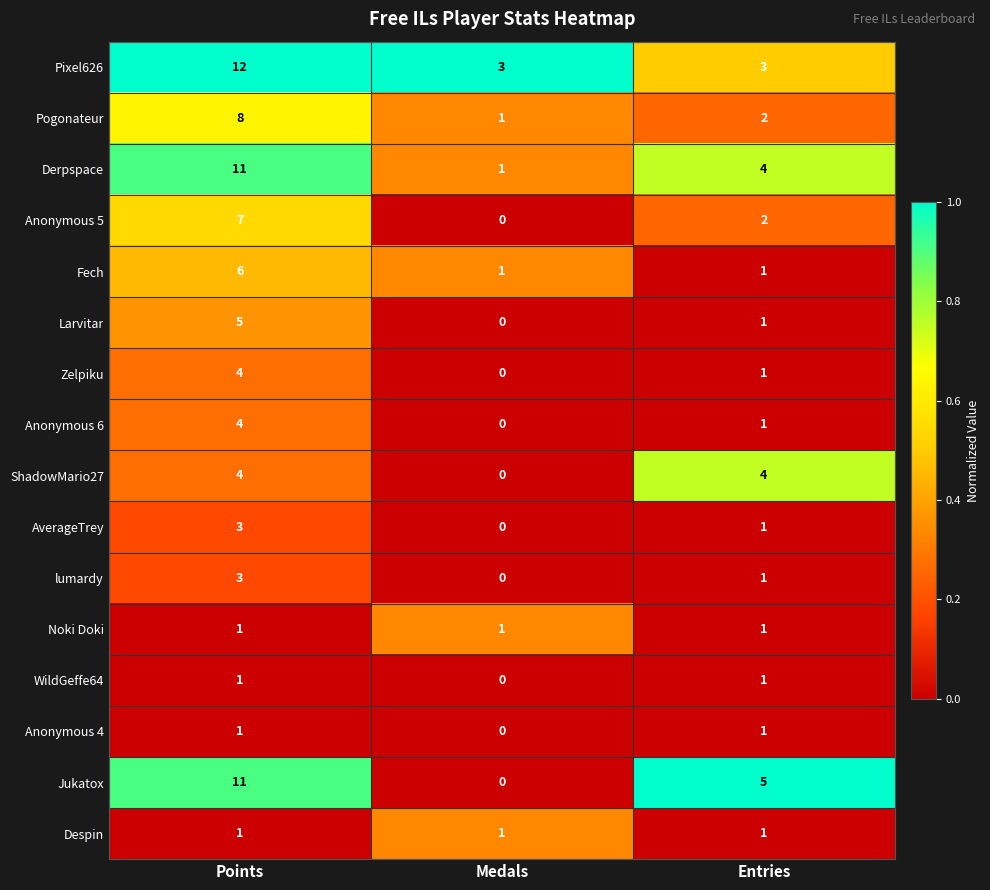

At which category is the sum across all series the highest?

Points